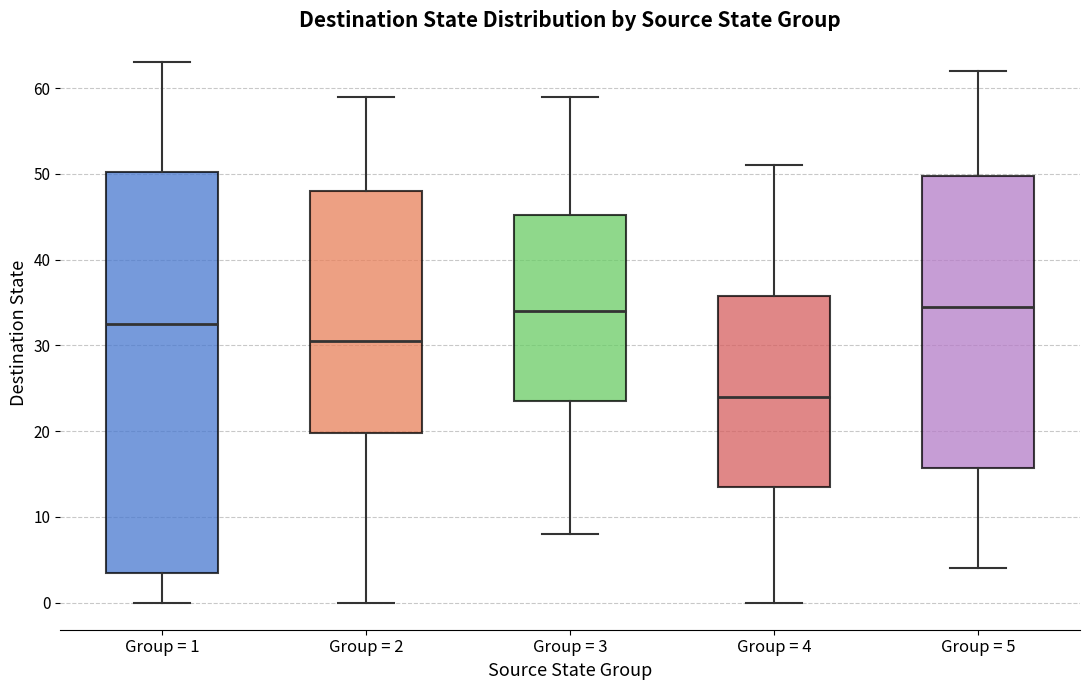

Reading left to right, transcribe this box plot: for each box, give where its median line is, the range the box spans, and where its two whiskers end, as read against the y-axis. The values are not printed on the chart, so give them approximately, as read against the axis.

Group = 1: median 33, box 4 to 50, whiskers 0 to 63
Group = 2: median 31, box 20 to 48, whiskers 0 to 59
Group = 3: median 34, box 24 to 45, whiskers 8 to 59
Group = 4: median 24, box 14 to 36, whiskers 0 to 51
Group = 5: median 35, box 16 to 50, whiskers 4 to 62